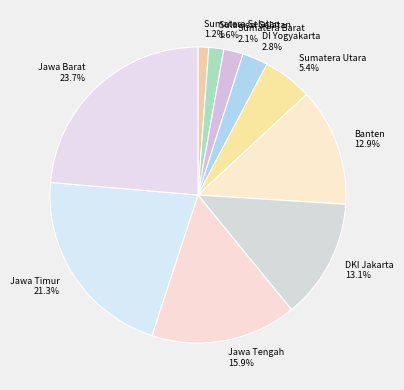

Is Banten 12.9% the majority of the pie?

No